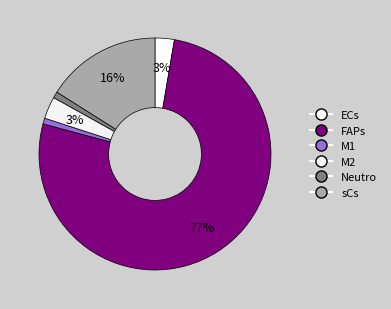

Is the sum of M1 and ECs greater than half?

No